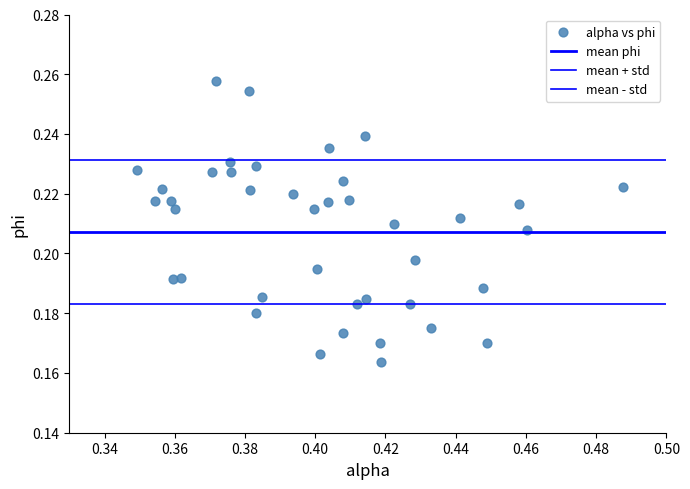

How many points are shown in the scatter plot?

40